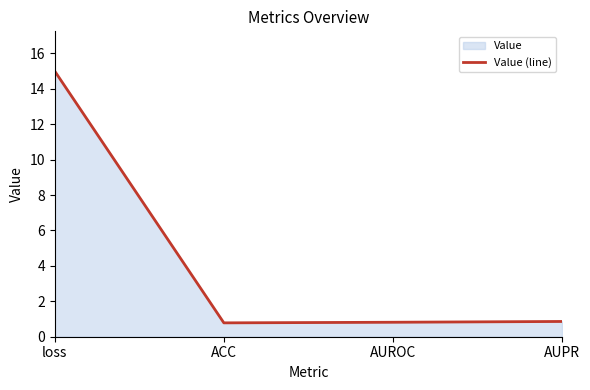

Reading left to right, what are all the values shown in this chart?

loss=15.0	ACC=0.8	AUROC=0.8	AUPR=0.9